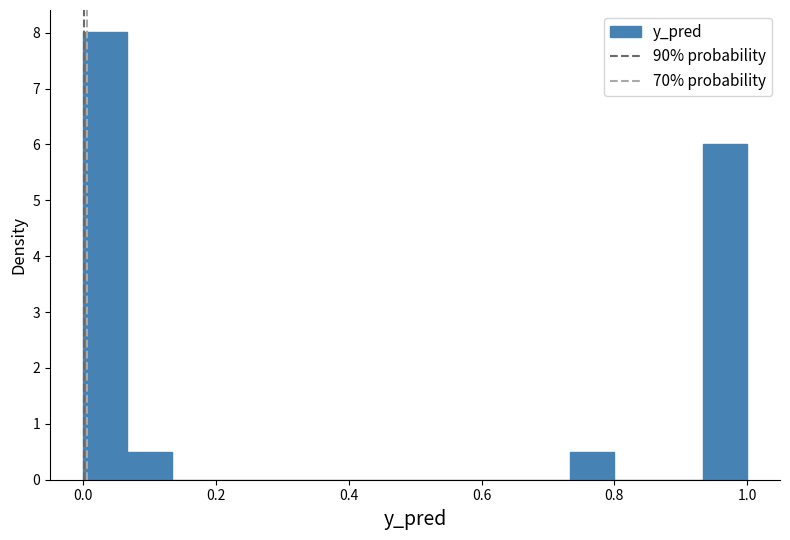

Read against the x-axis, roughly where is the centre of the tallest bar?

0.04